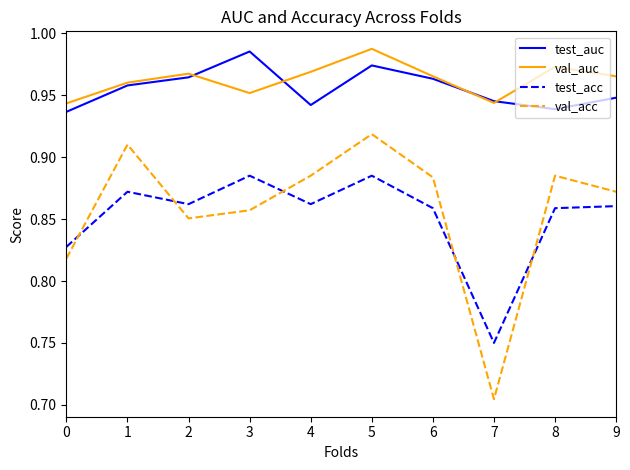

True or false: val_acc and test_auc intersect in this chart.

False